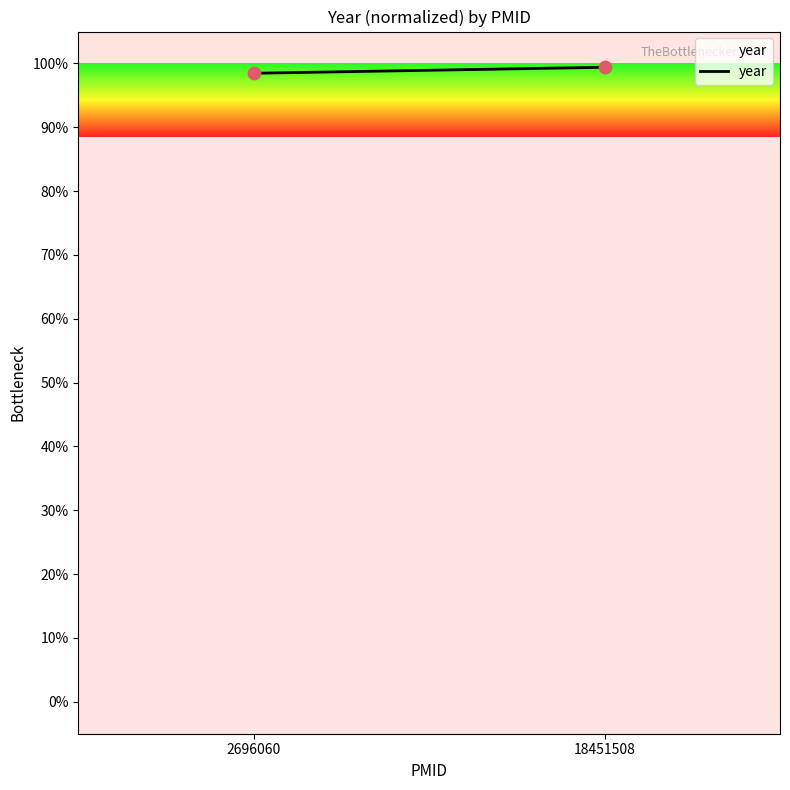

What is the range of Y values (max minus min)?

0.9